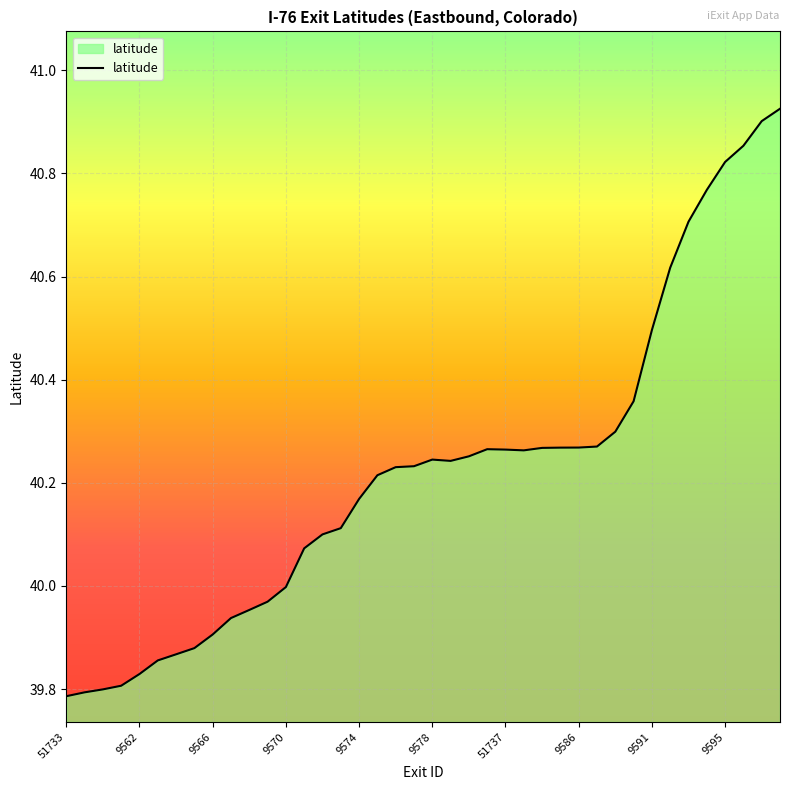

What is the change in value from 9566 to 9589?

+0.4